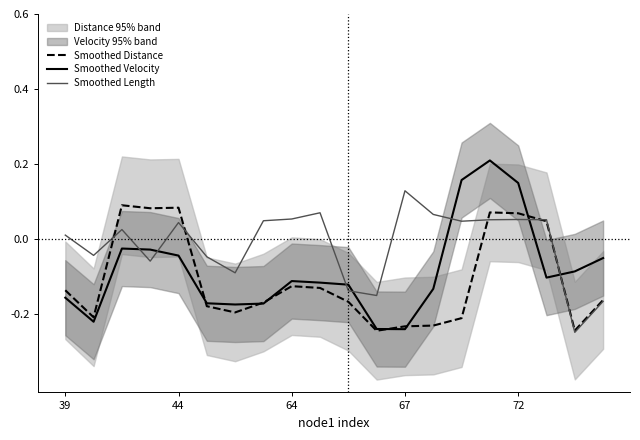

Does the chart display data point markers on the line(s)?

No